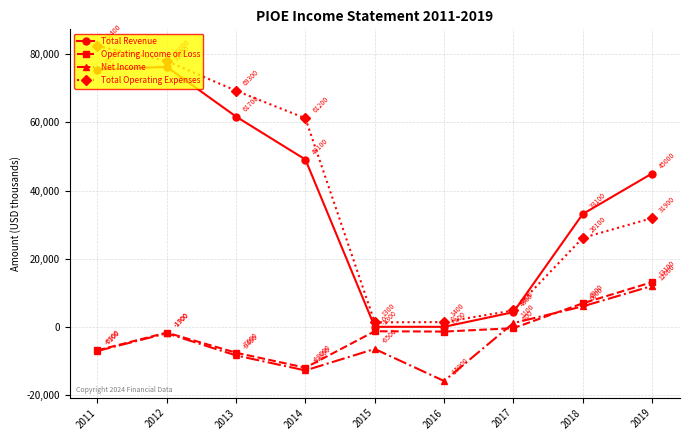

Reading left to right, extract all data points from this chart.

Total Revenue: 75500	76300	61700	49100	0	0	4300	33100	45000
Operating Income or Loss: -6900	-1700	-7600	-12000	-1300	-1400	-400	6900	13100
Net Income: -7100	-1900	-8400	-12800	-6500	-15900	1100	6000	12000
Total Operating Expenses: 82400	78000	69300	61200	1300	1400	4800	26100	31900